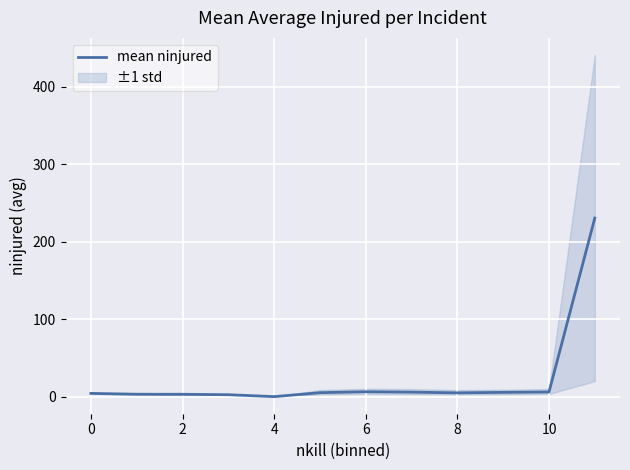

What is the highest value of the mean ninjured series?

230.5